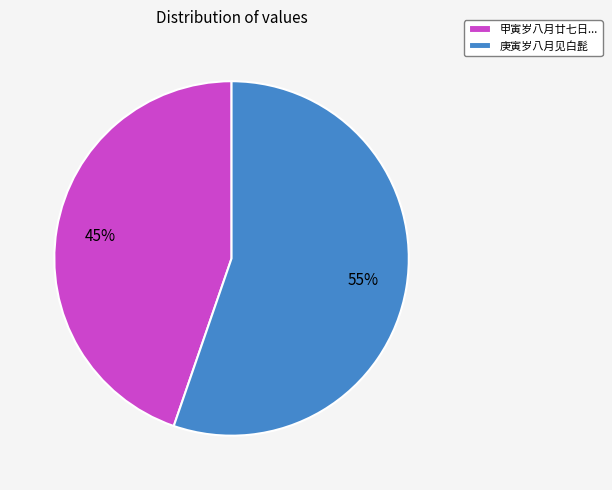

How many slices are in this pie chart?

2